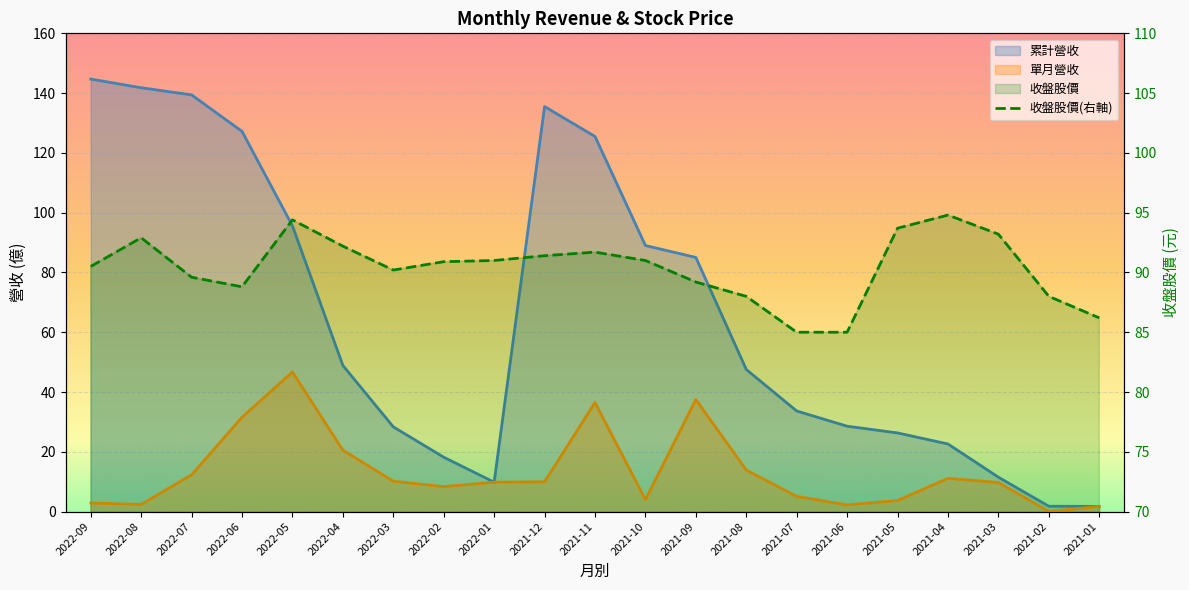

Reading left to right, transcribe all the data shown in this chart.

90.5	92.9	89.6	88.8	94.4	92.2	90.2	90.9	91.0	91.4	91.7	91.0	89.2	88.0	85.0	85.0	93.7	94.8	93.2	88.0	86.2